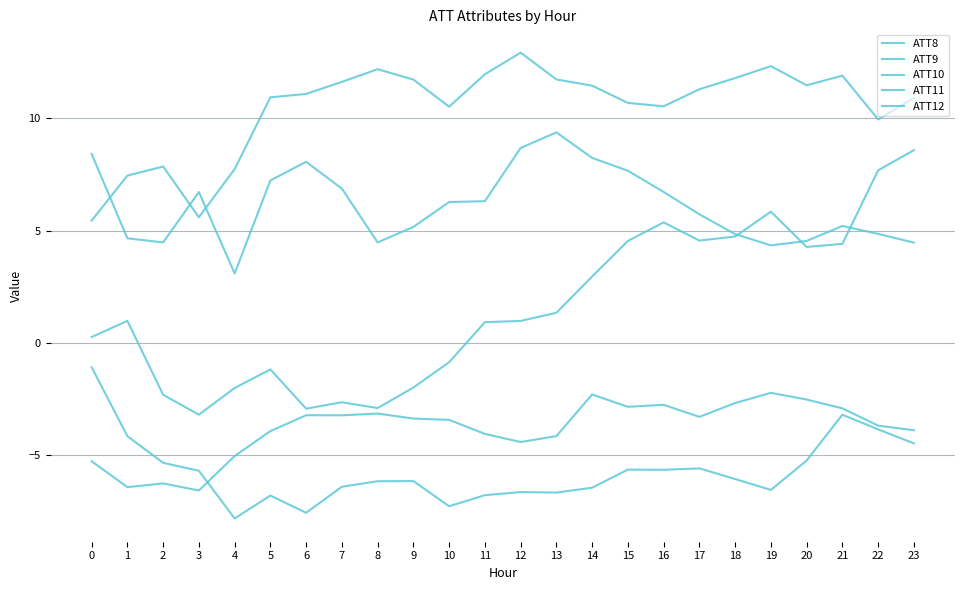

Is it true that ATT11 equals -7.6 at 6?

True